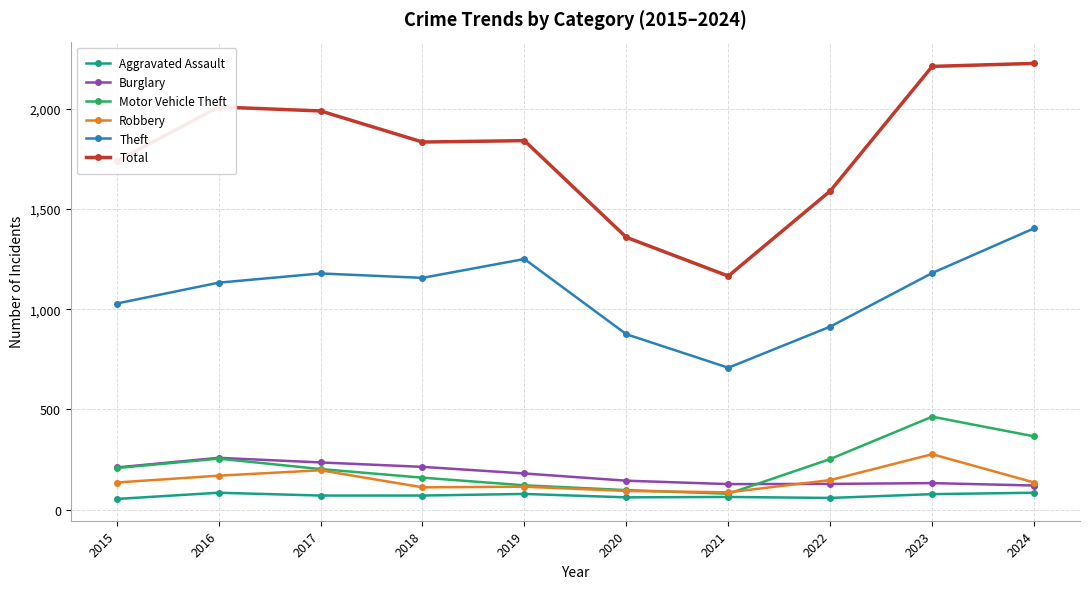

Is this an area chart (filled region under the line)?

No